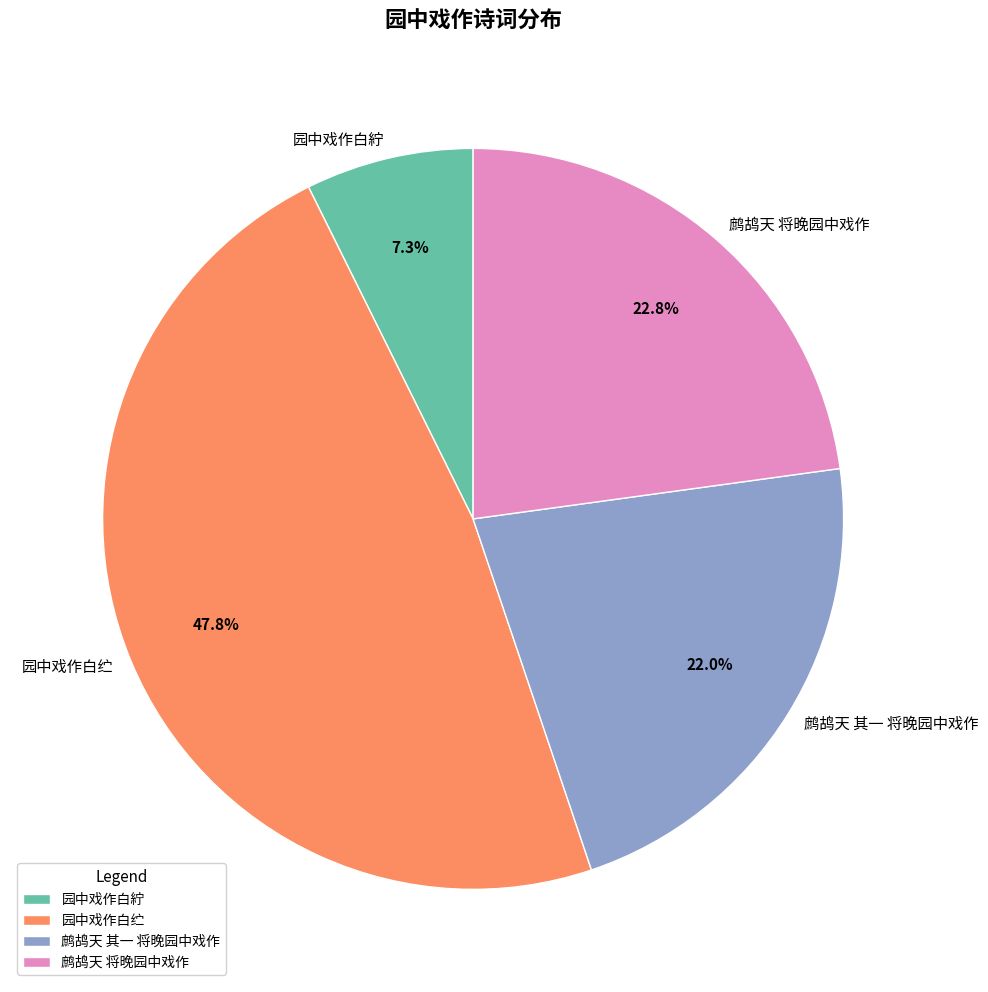

What is the smallest slice in the pie chart?

园中戏作白紵